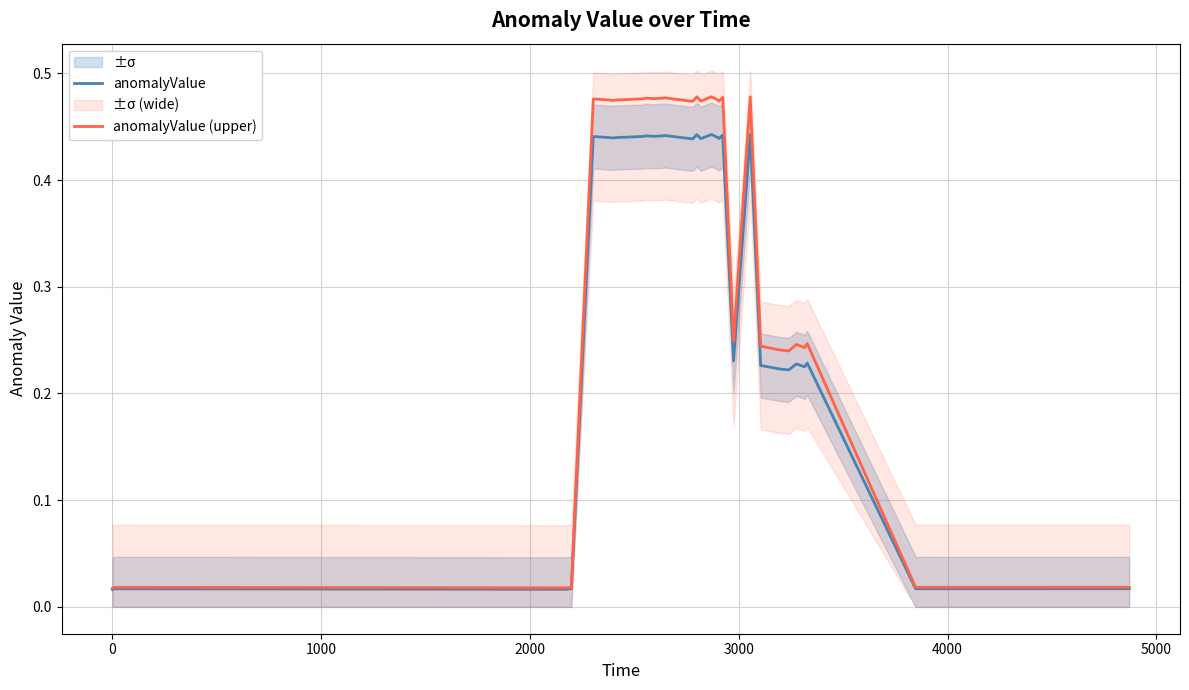

Which has a higher value, 20 or 35?

20